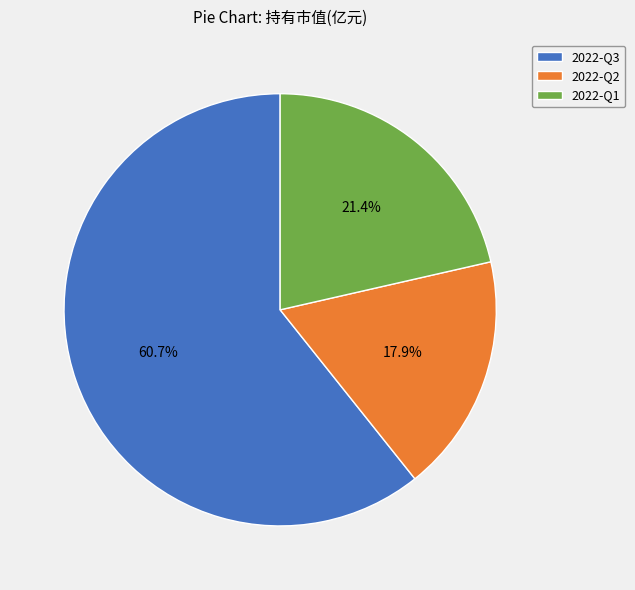

Which category has the biggest portion of the pie?

2022-Q3